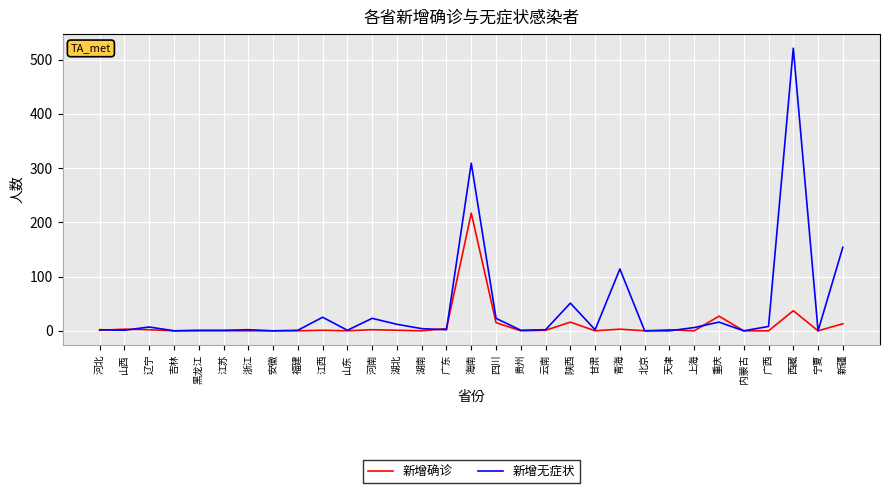

What are all the series names shown in the legend?

新增确诊, 新增无症状